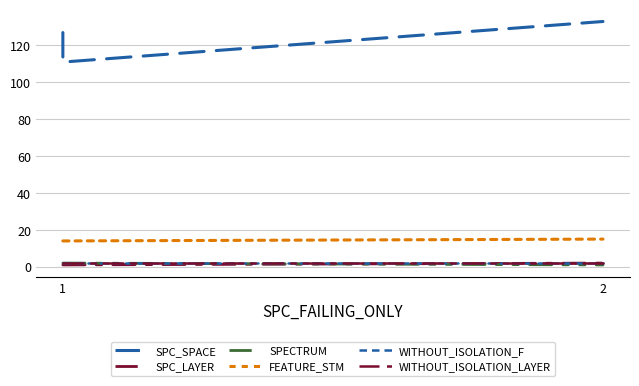

Is it true that FEATURE_STM equals 7 at 2?

False